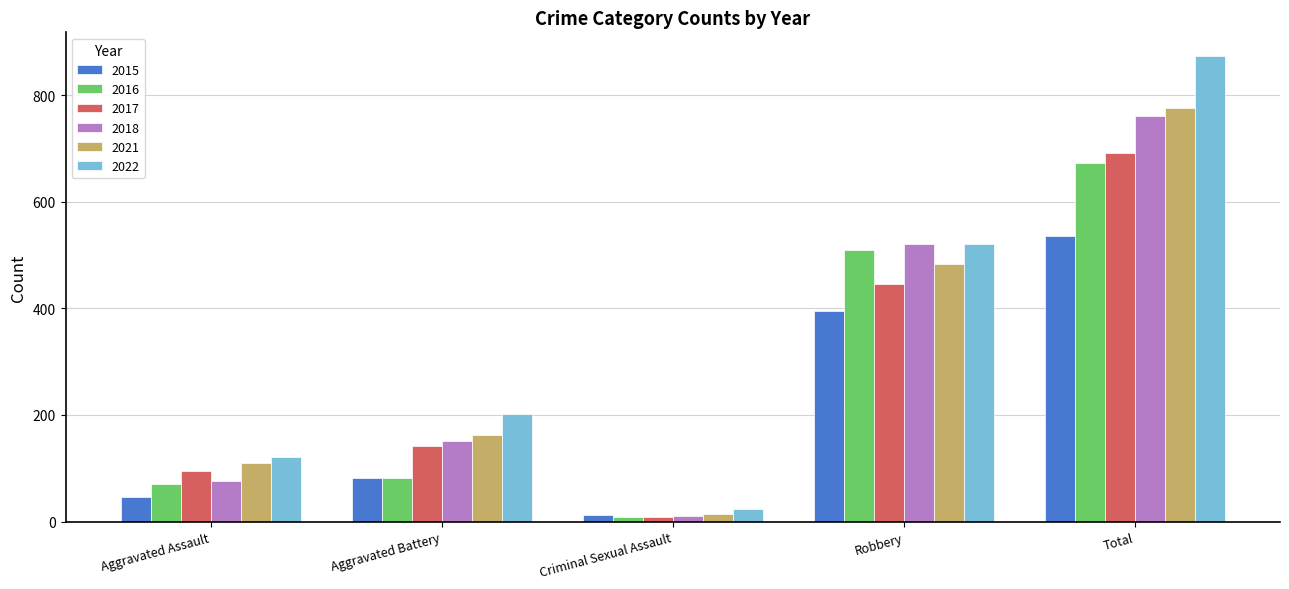

What is the spread (max minus min) of values at Aggravated Assault?

75